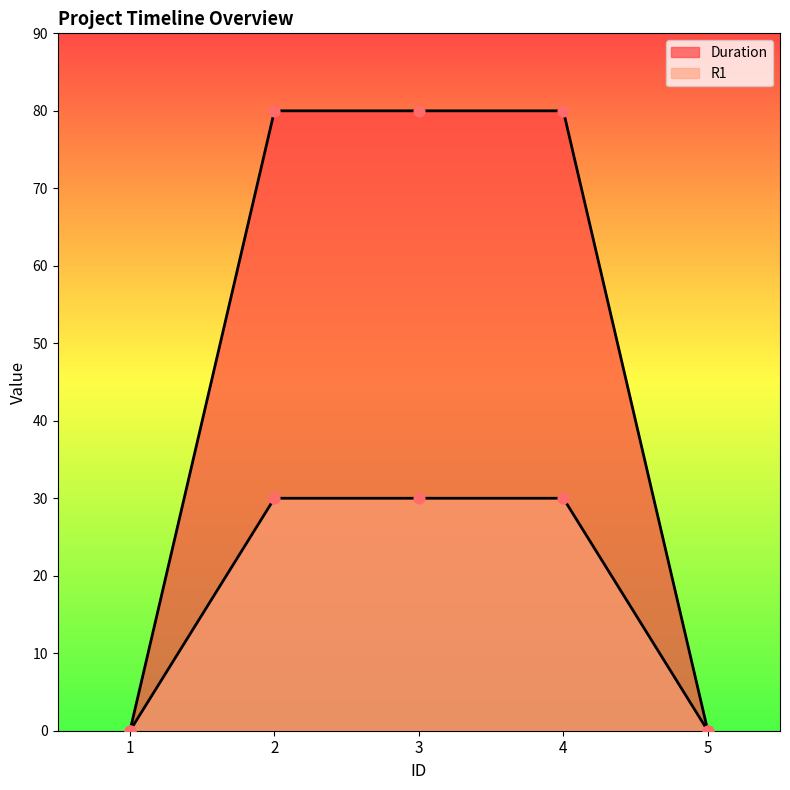

At how many categories does at least one series exceed 26?

3